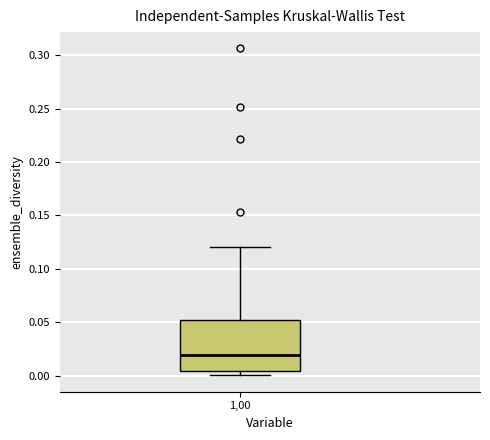

Transcribe this box plot: give where the median line is, the range the box spans, and where the two whiskers end, as read against the y-axis. The values are not printed on the chart, so give them approximately, as read against the axis.

median 0.020, box 0.005 to 0.050, whiskers 0.000 to 0.120